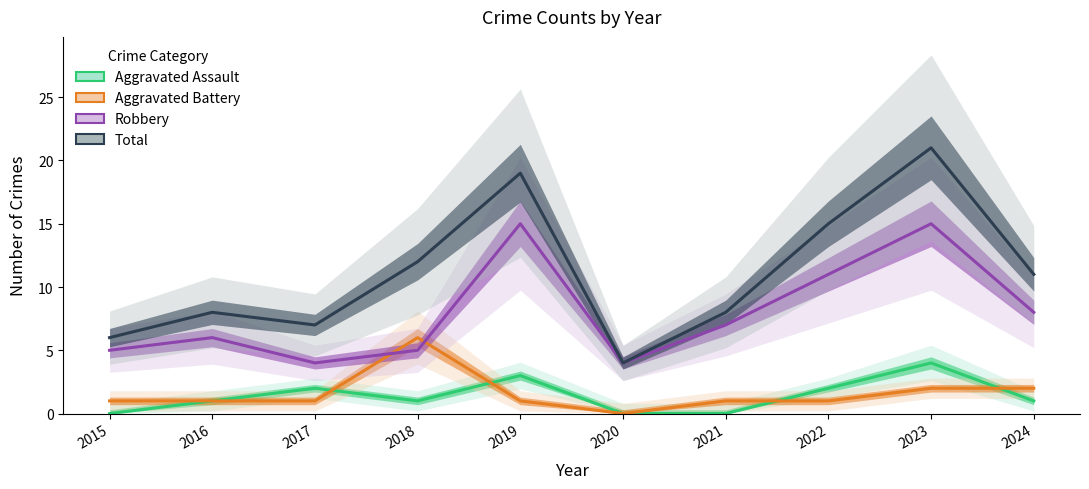

How many values in the Total series are below 11?

5